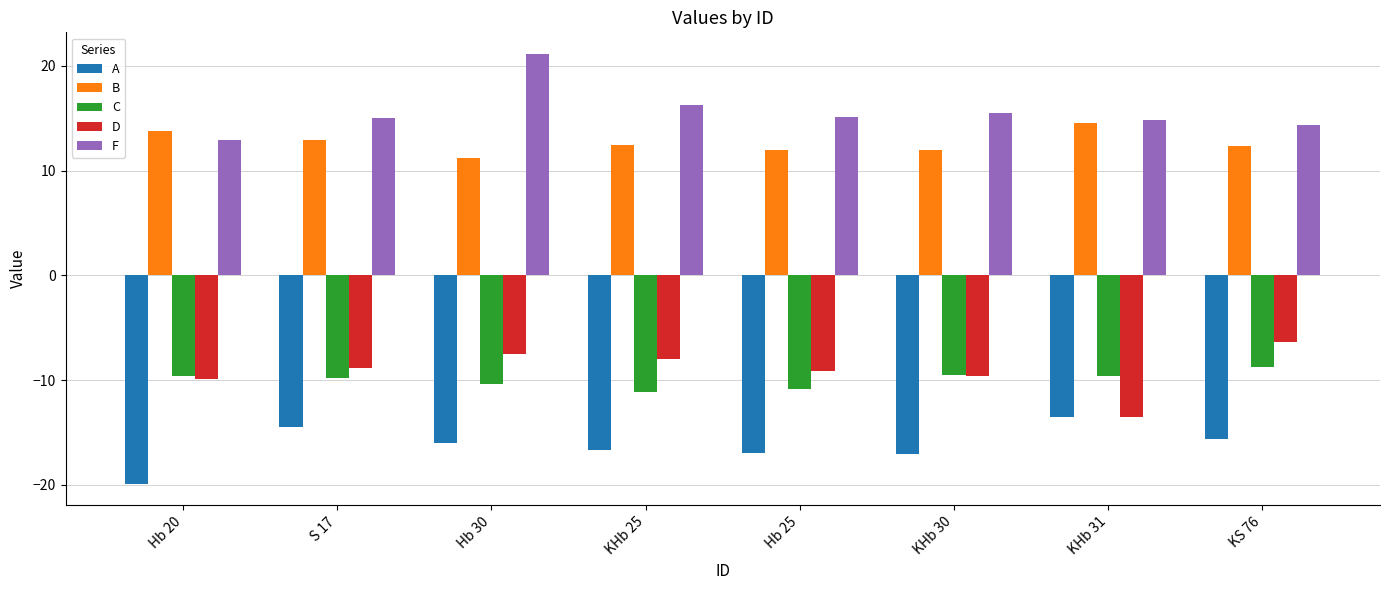

Are the bars horizontal?

No